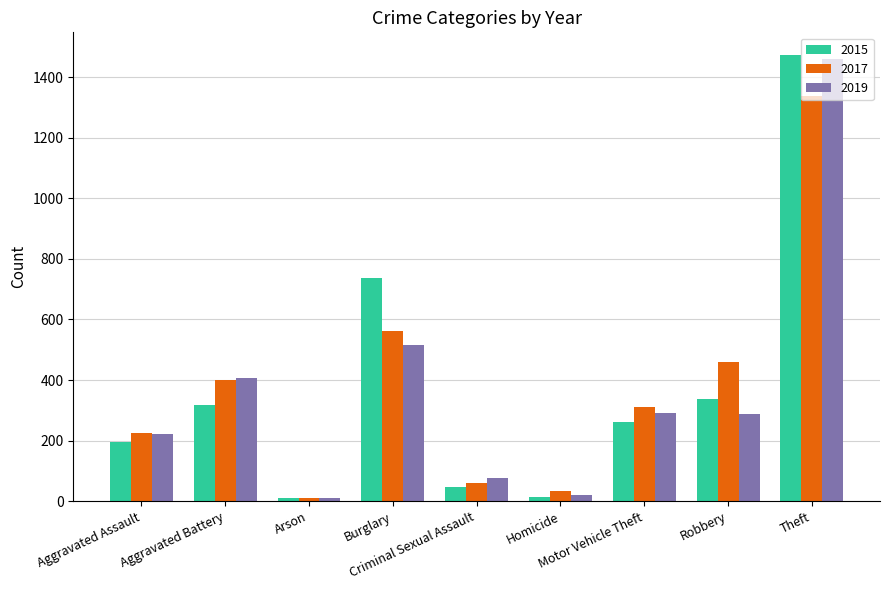

What is the label of the 3rd bar from the right?

Motor Vehicle Theft